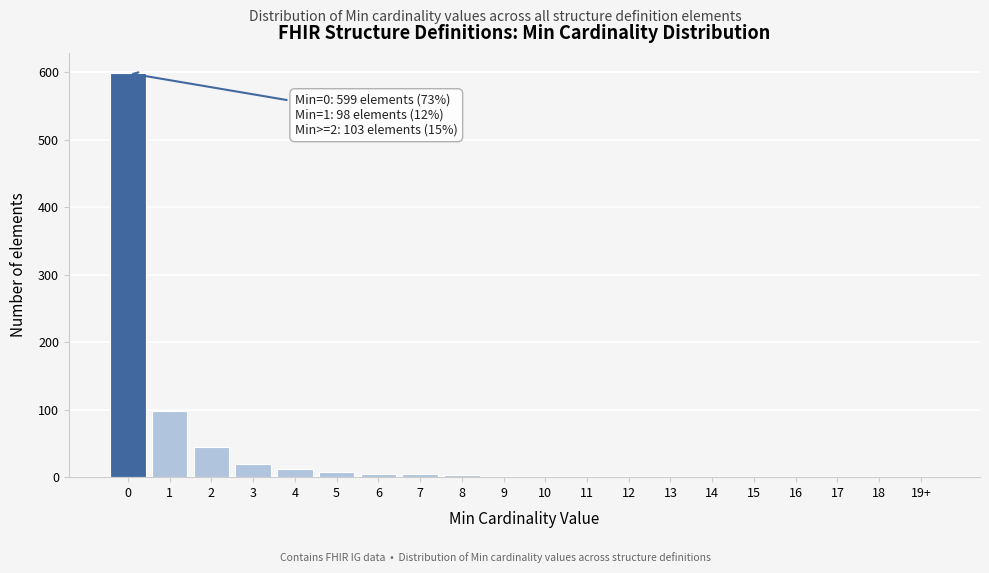

What is the greatest value displayed?

599